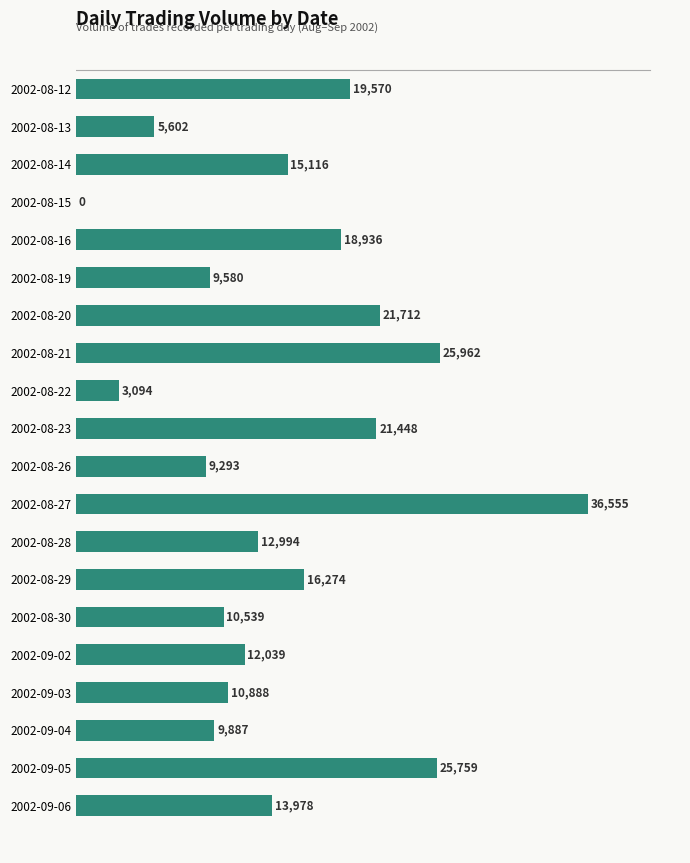

Reading top to bottom, what are all the values shown in this chart?

2002-08-12=19570	2002-08-13=5602	2002-08-14=15116	2002-08-15=0	2002-08-16=18936	2002-08-19=9580	2002-08-20=21712	2002-08-21=25962	2002-08-22=3094	2002-08-23=21448	2002-08-26=9293	2002-08-27=36555	2002-08-28=12994	2002-08-29=16274	2002-08-30=10539	2002-09-02=12039	2002-09-03=10888	2002-09-04=9887	2002-09-05=25759	2002-09-06=13978